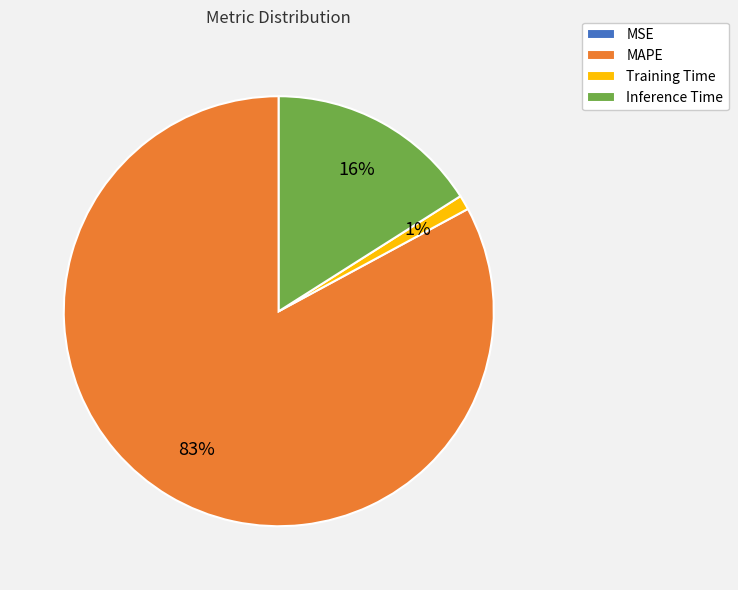

Combined, do Training Time and MAPE account for over 50%?

Yes